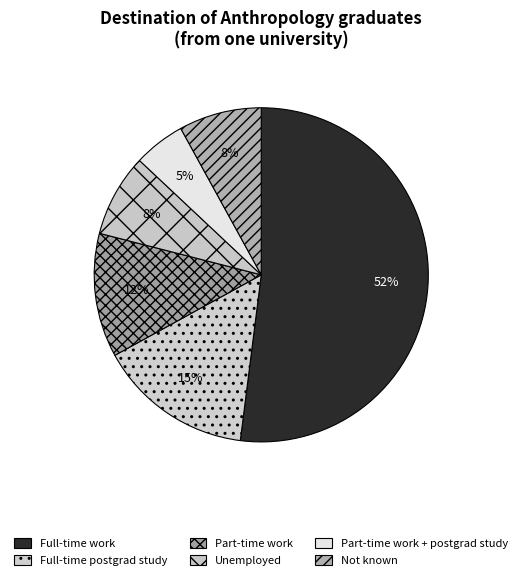

Count the number of slices in the pie.

6